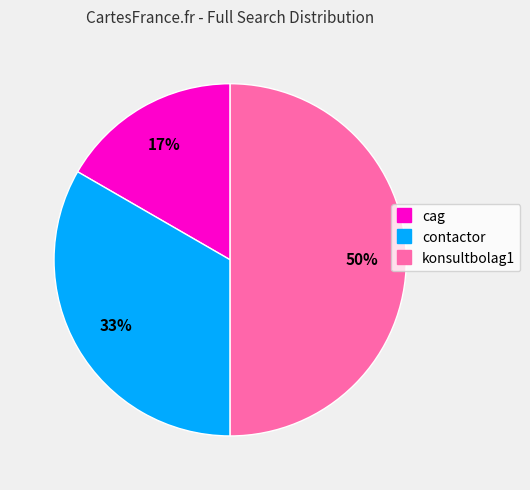

The konsultbolag1 slice represents 39% of the pie. True or false?

False